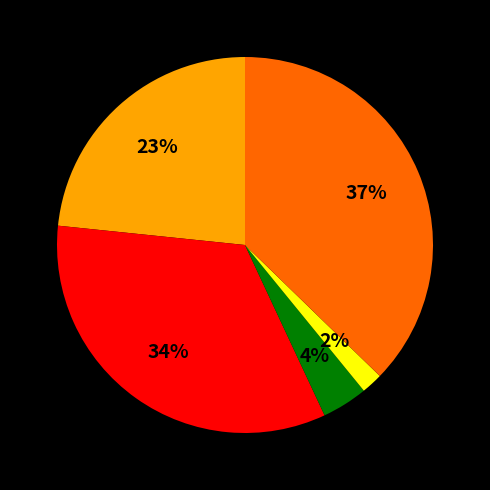

Is there a majority slice in this chart?

No